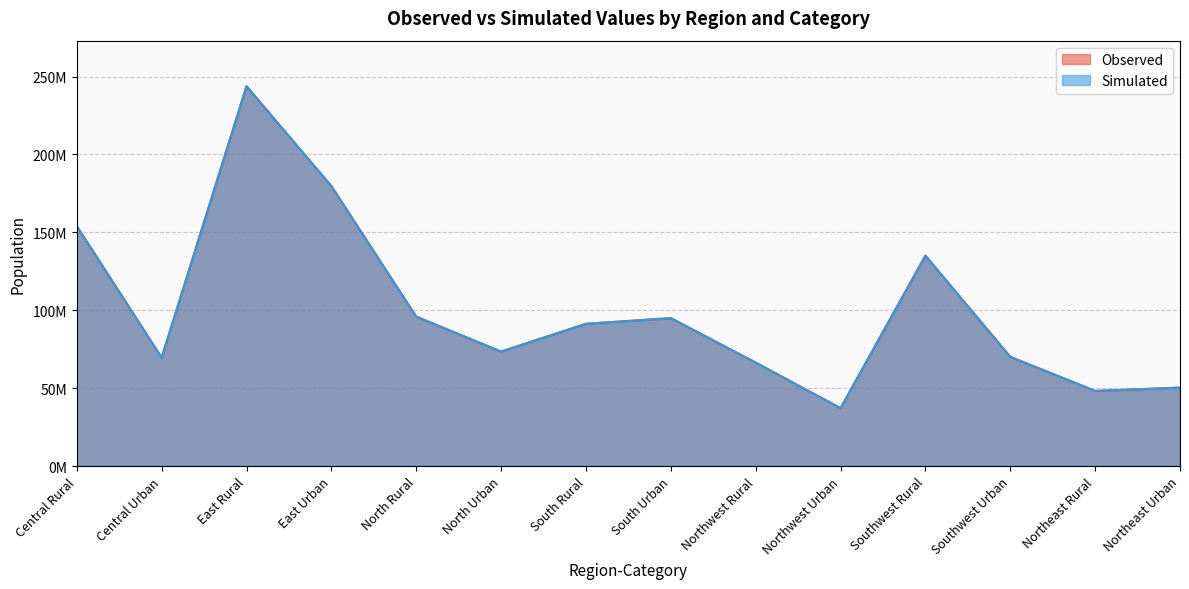

What are all the series names shown in the legend?

Observed, Simulated